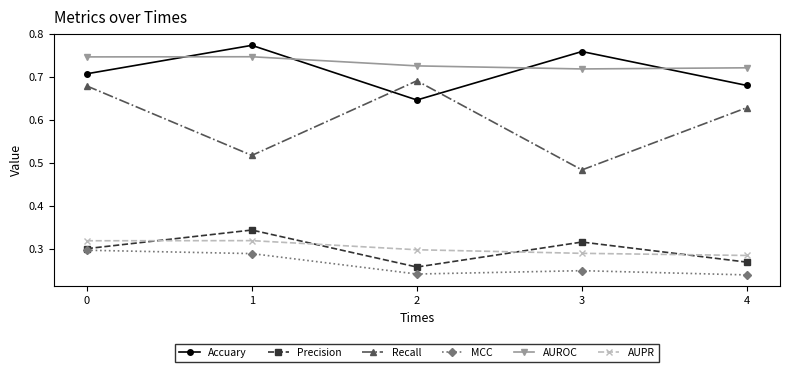

True or false: Recall and Precision intersect in this chart.

False